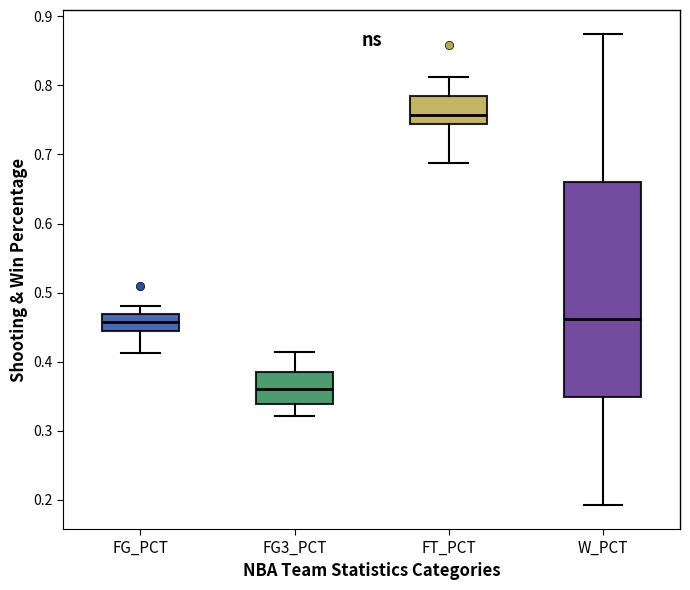

Where is the lower edge of the box for FT_PCT on the y-axis? The values are not printed on the chart, so give them approximately, as read against the axis.

0.74